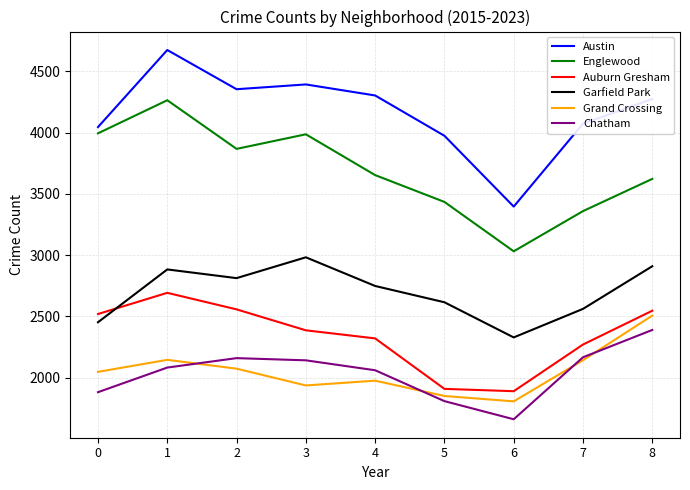

Where do Garfield Park and Auburn Gresham first cross each other?

0 and 1